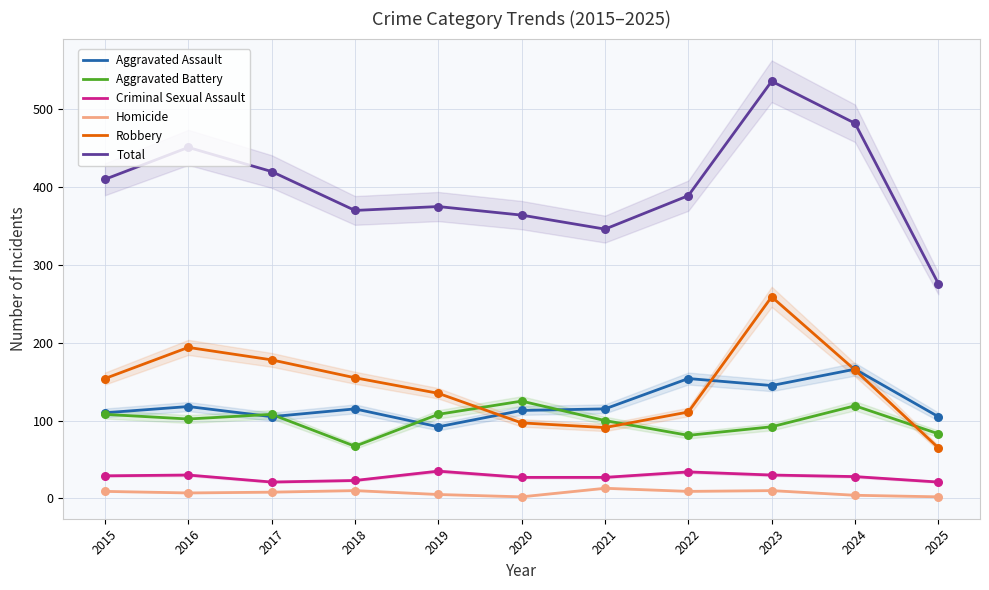

Which series contains the lowest Y value?

Homicide